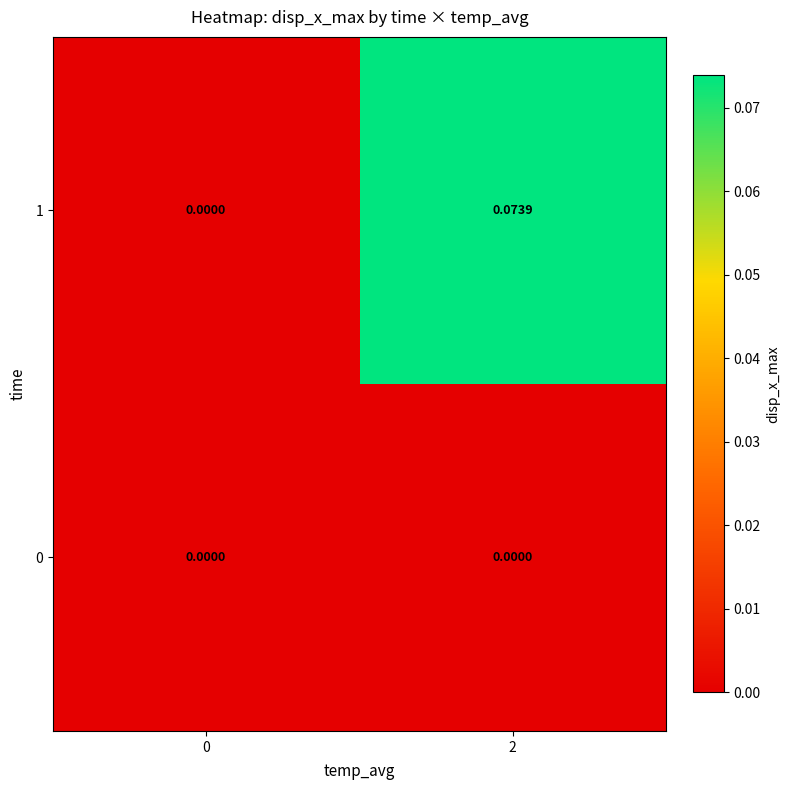

Which series has the largest total across all categories?

1